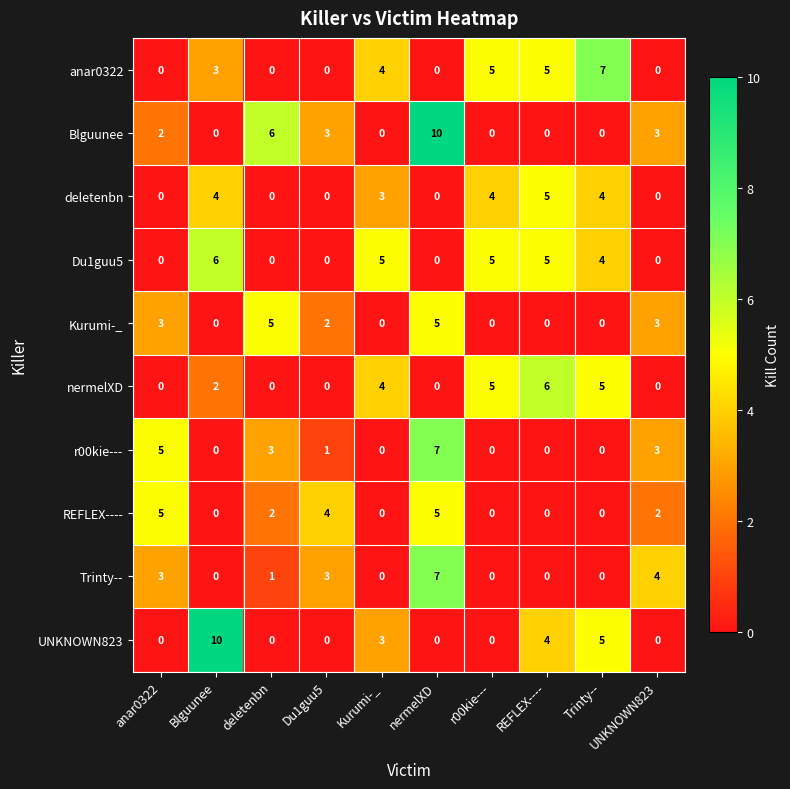

Between anar0322 and Blguunee, which series saw the biggest shift?

UNKNOWN823